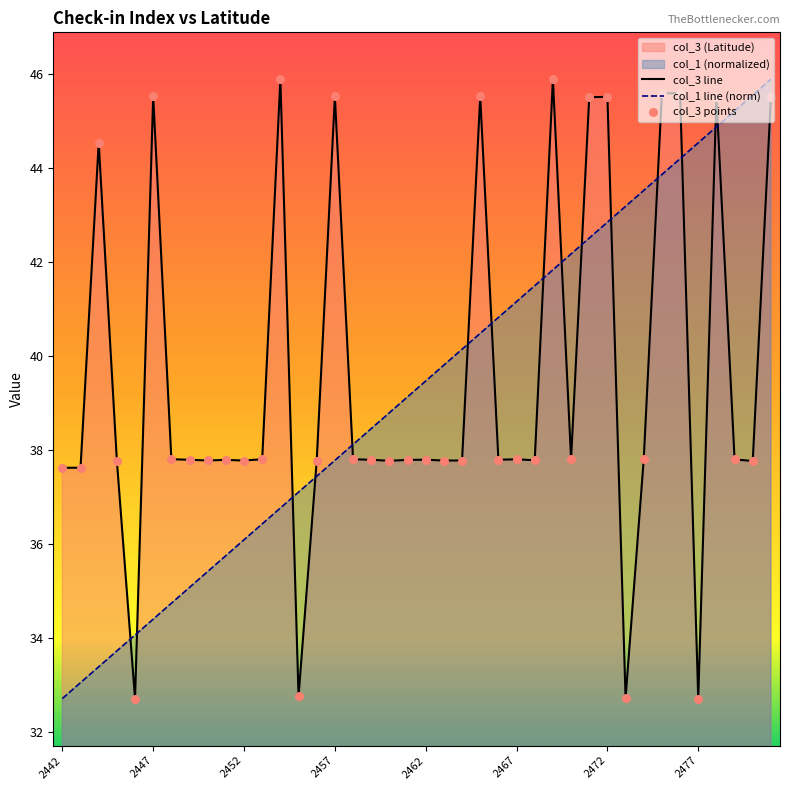

Which series has the largest Y range (max minus min)?

col_1